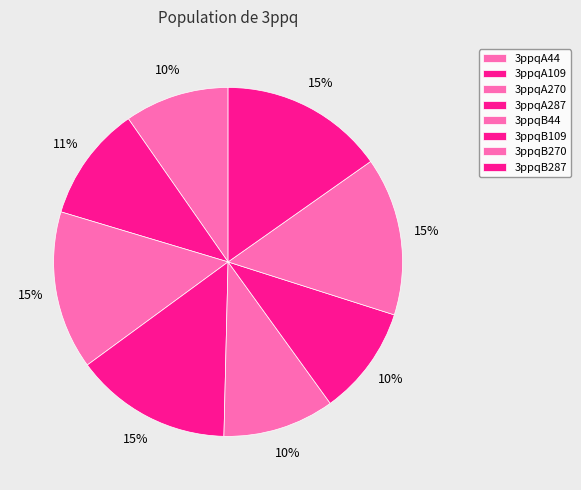

What percentage is the 3ppqA287 slice, to the nearest percent?

15%